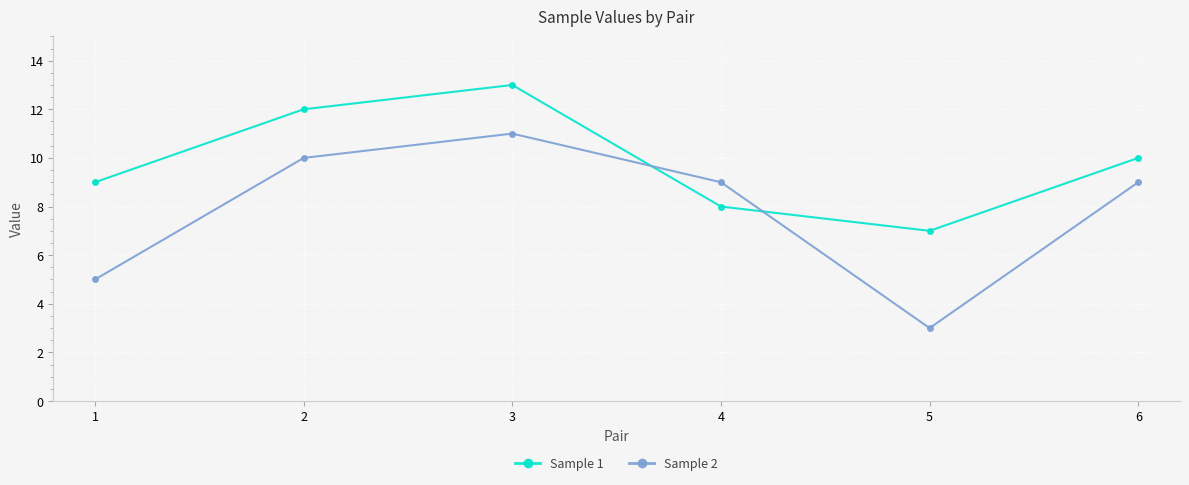

What is the spread (max minus min) of values at 4?

1